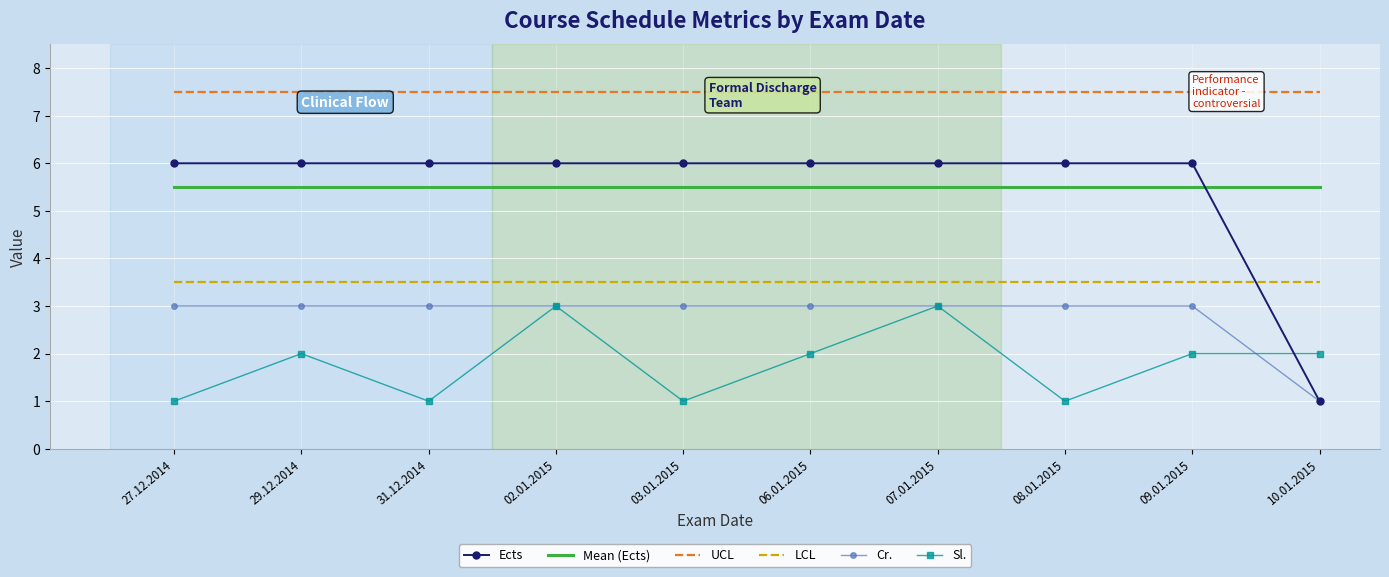

Where is the first local minimum for Sl.?

31.12.2014